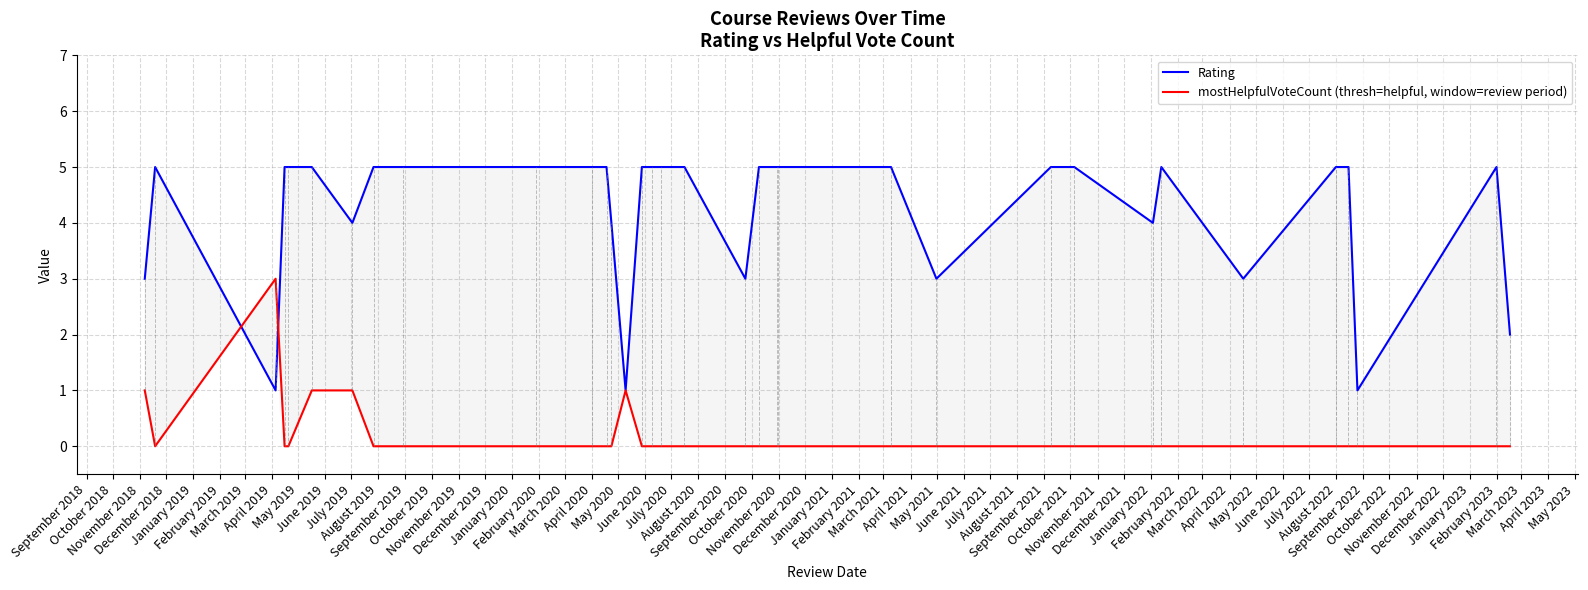

At how many categories does at least one series exceed 0?

34